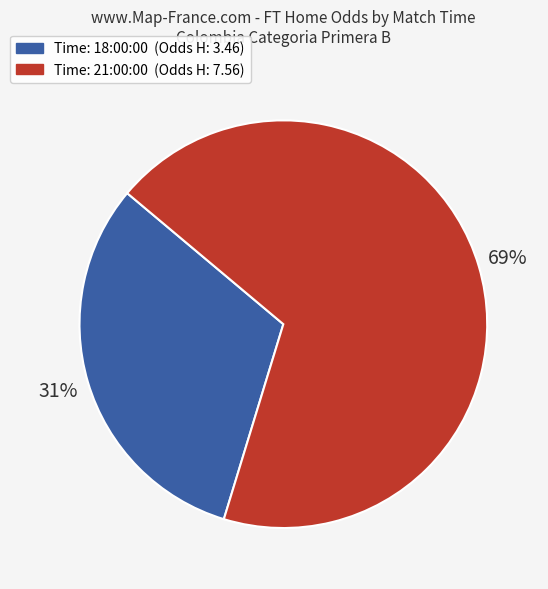

Which category has the smallest portion of the pie?

Time: 18:00:00 (Odds H: 3.46)